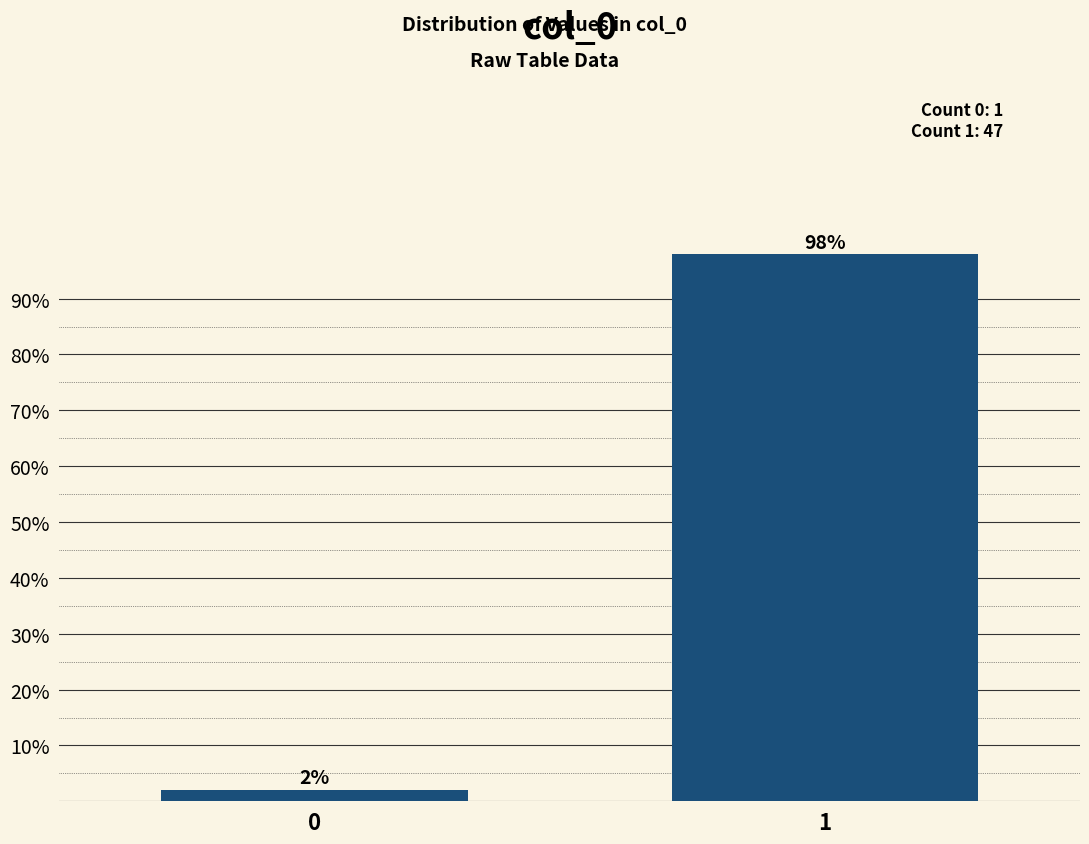

List the labels in order of value, largest first.

1, 0